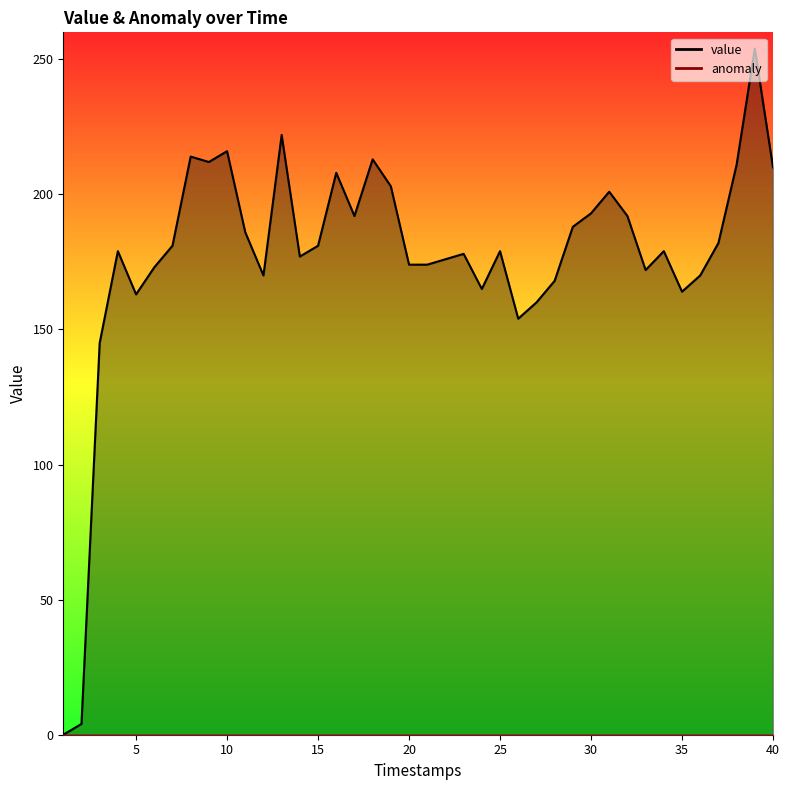

What is the difference between the maximum and minimum values?

254